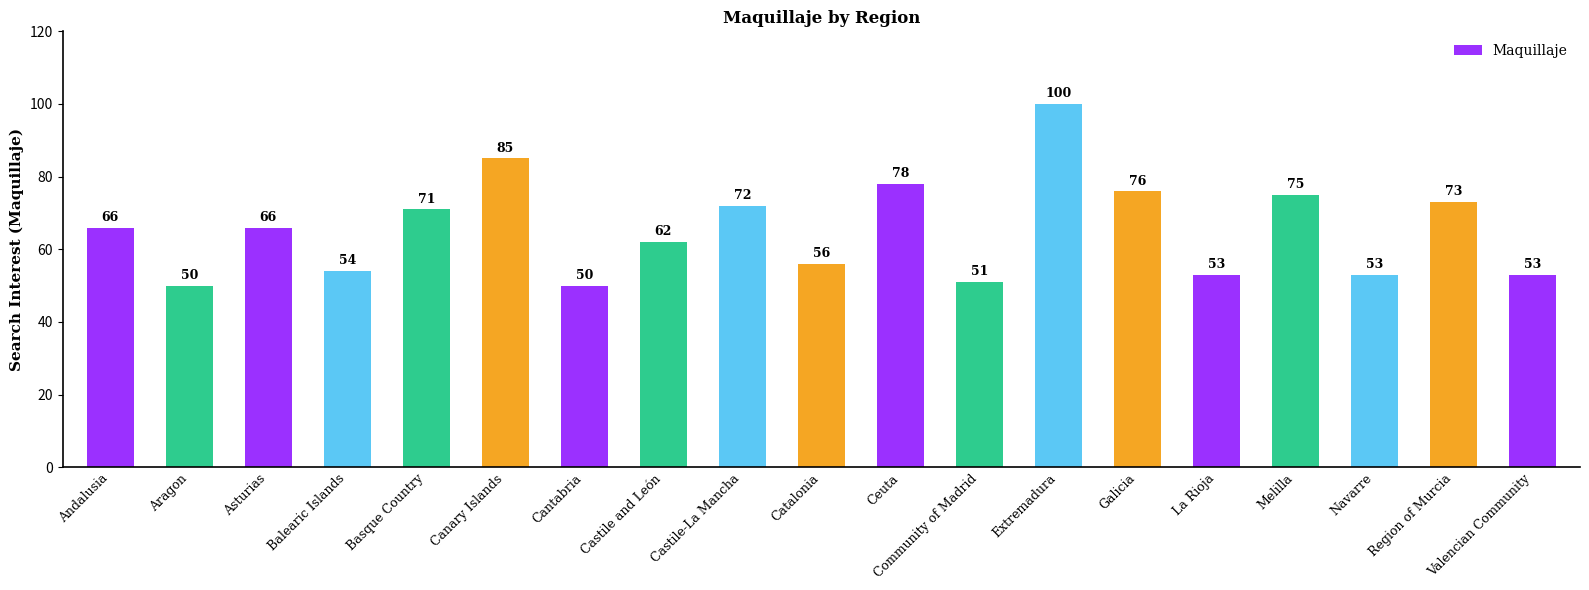

What is the label of the 2nd bar from the left?

Aragon